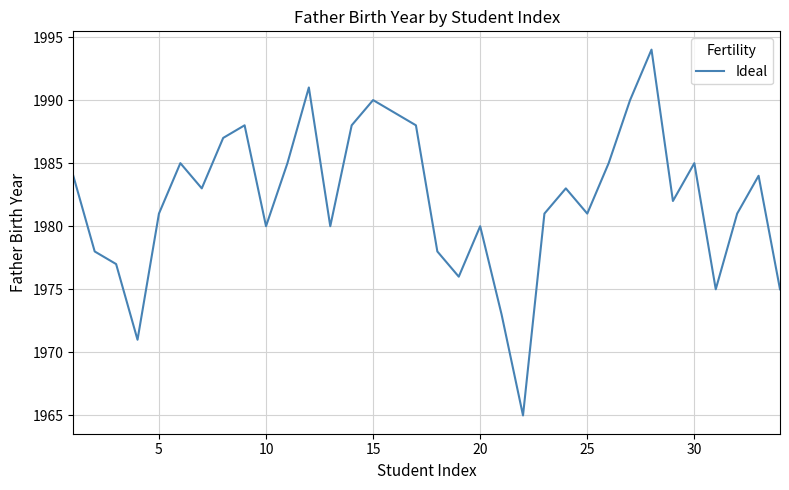

What is the minimum value shown in the chart?

1965